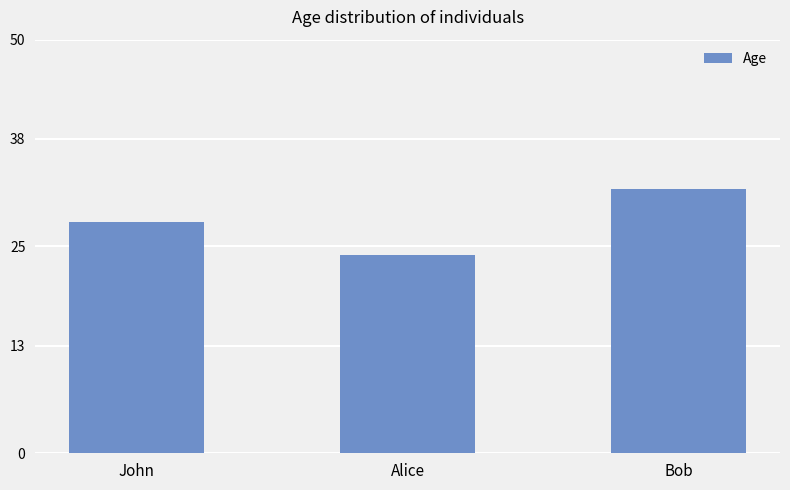

At which category does the chart reach its minimum across all series?

Alice